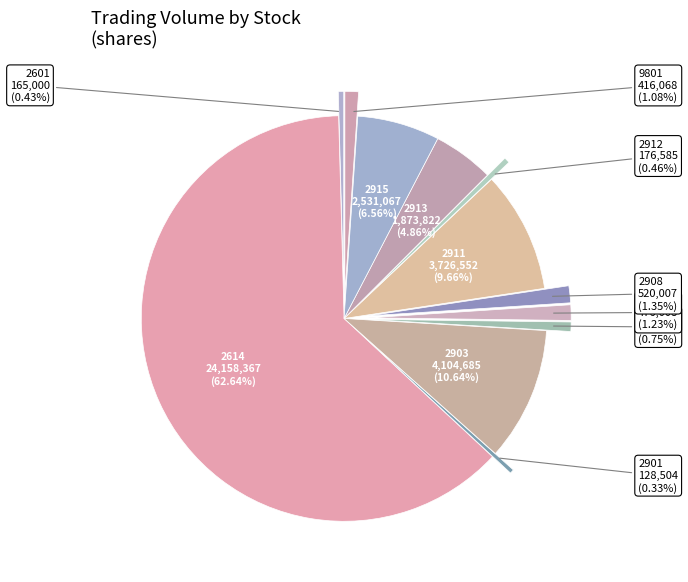

Approximately how many times larger is the value at 2903 compared to 2601?

24.9